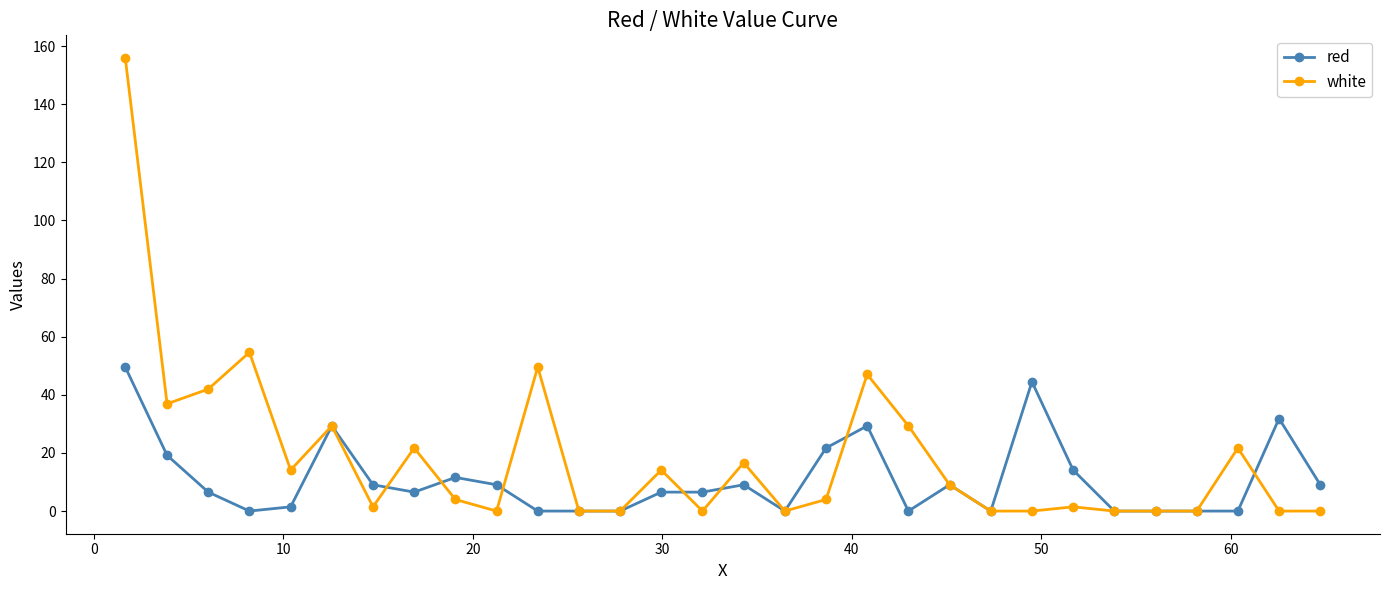

Which series has the largest total across all categories?

white